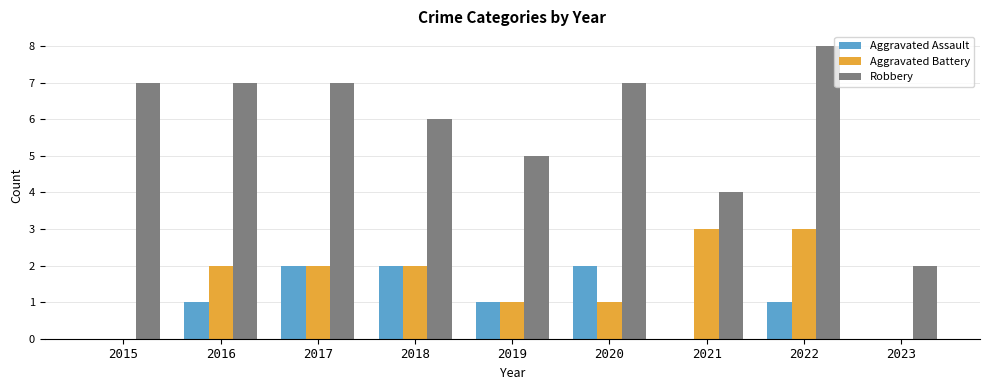

Count the Robbery values in the range 5 to 7.

6